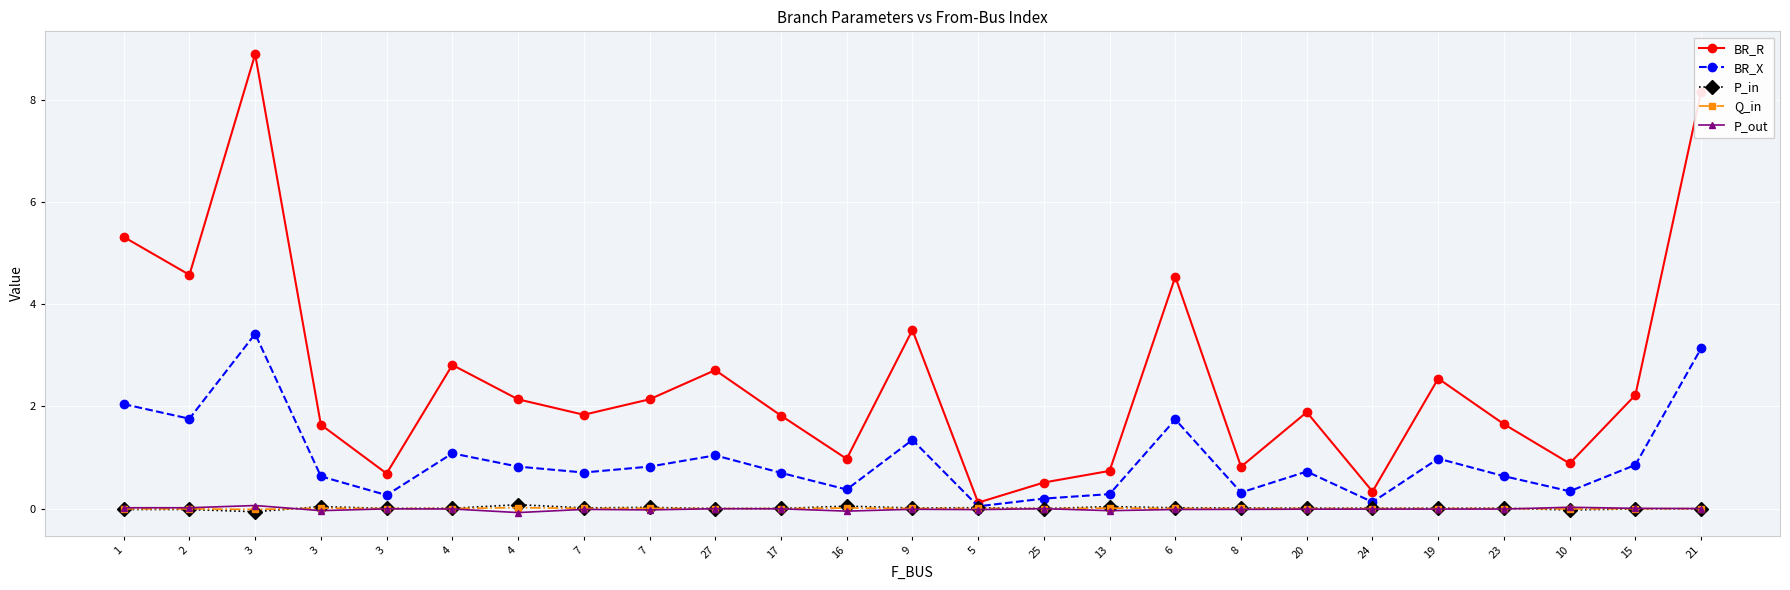

At which label does P_out first exceed 0?

1